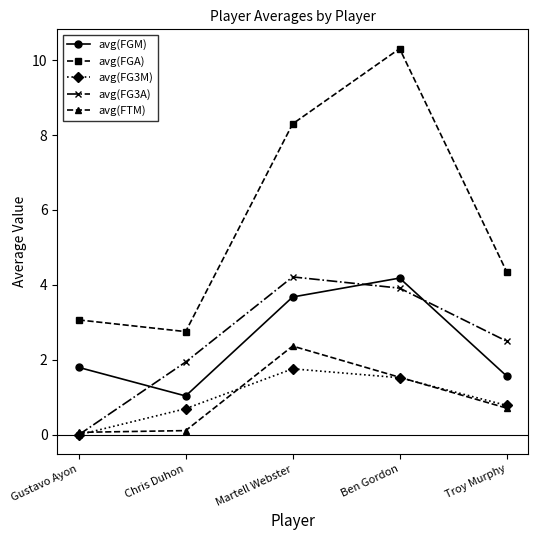

What is the sum of all avg(FG3M) values?

4.8